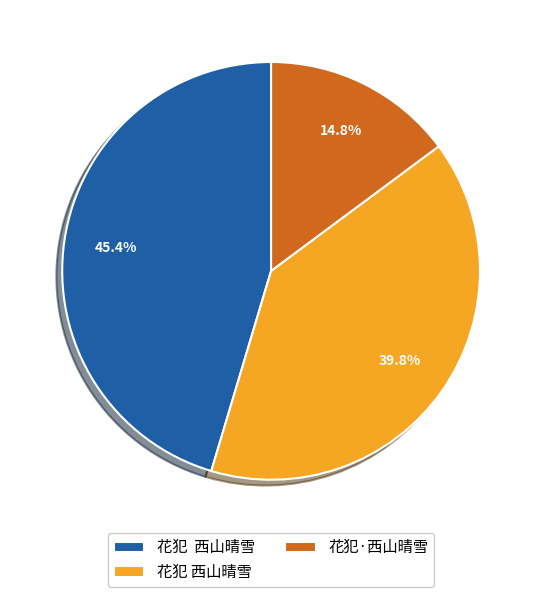

To the nearest percent, what is the difference between the largest and smallest slice percentages?

31%